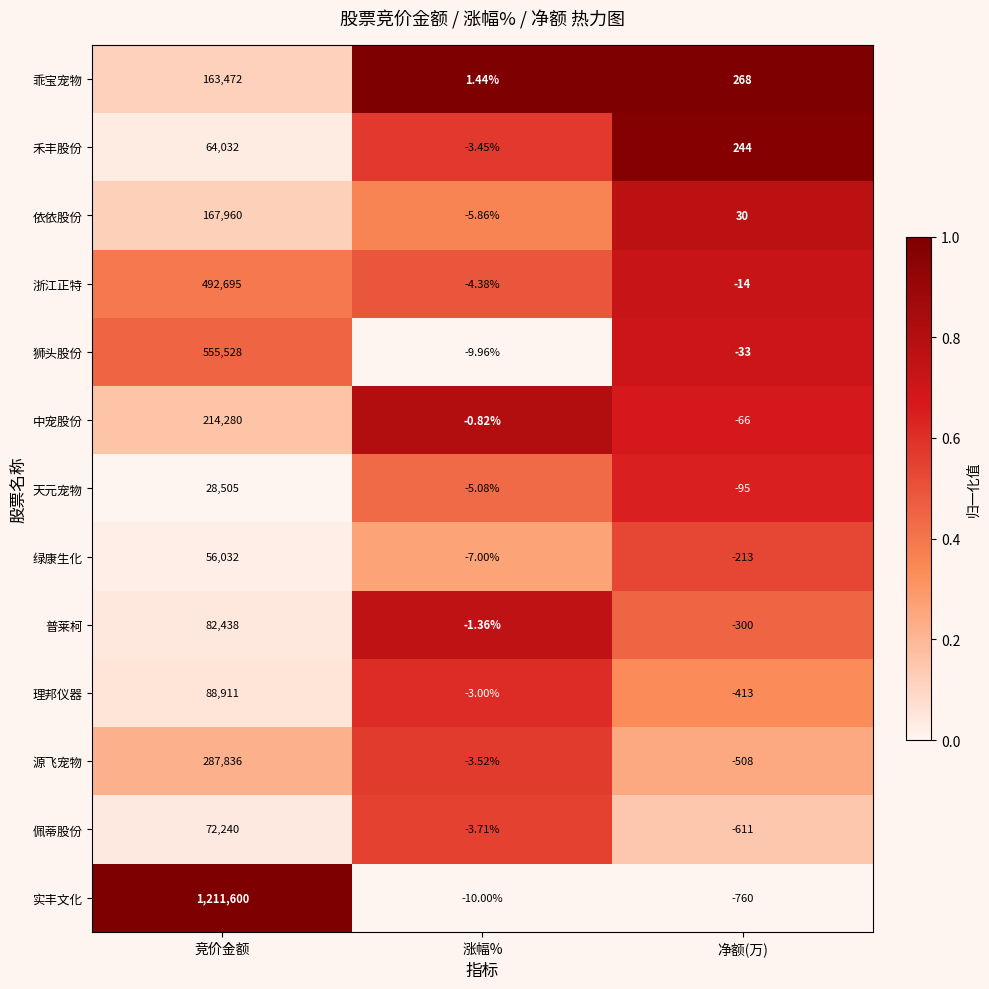

At which category is the sum across all series the highest?

竞价金额